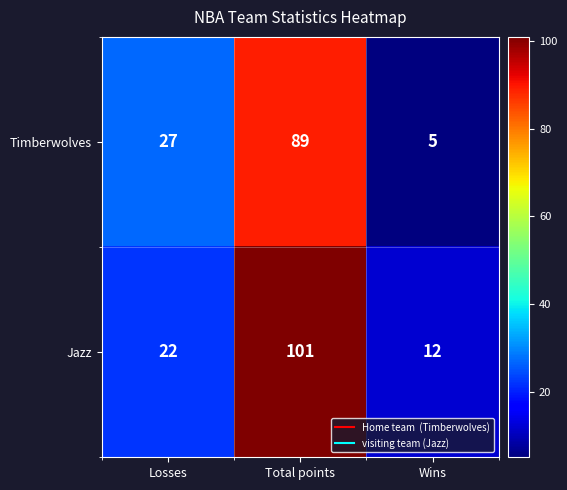

Where is Timberwolves nearest to the value 47?

Losses